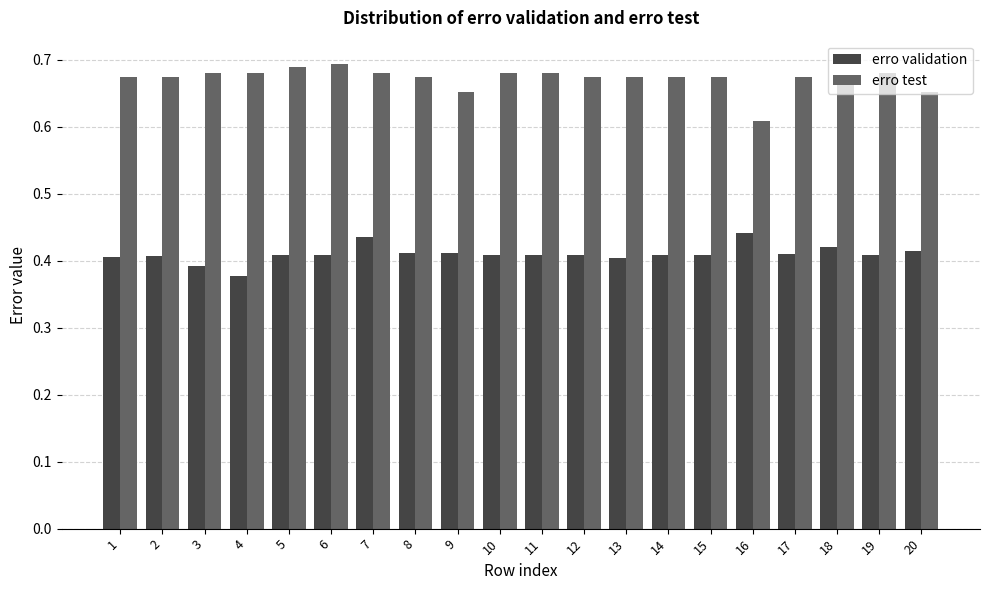

List the series in order of their overall mean, lowest first.

erro validation, erro test